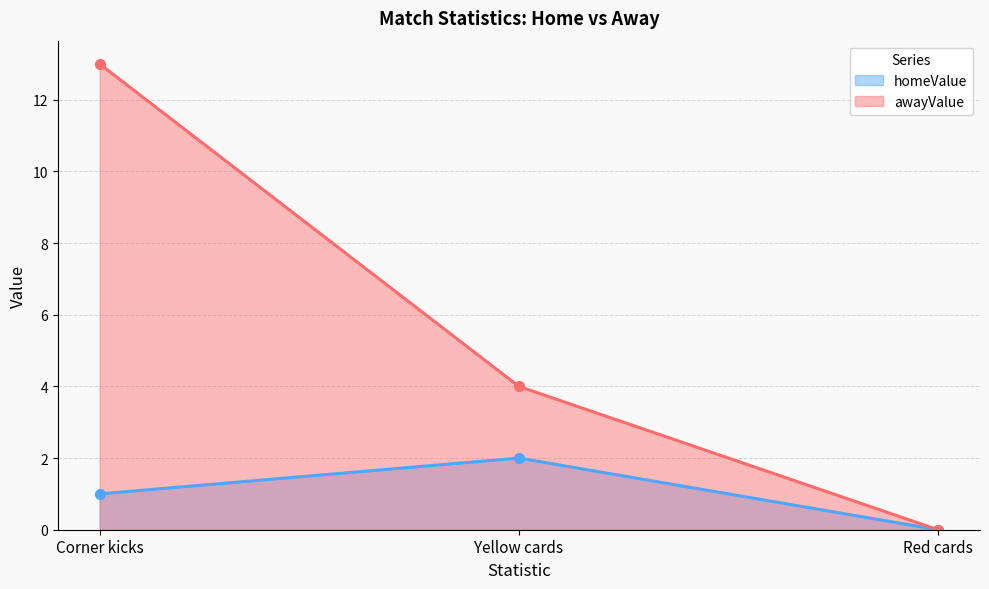

Is it true that homeValue equals 1 at Red cards?

False